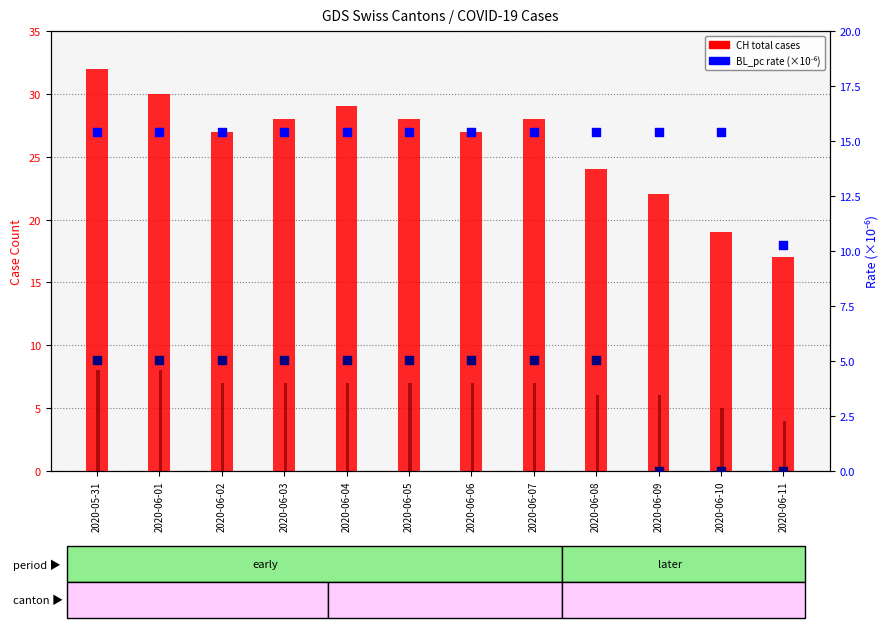

At which category is the sum across all series the highest?

2020-05-31